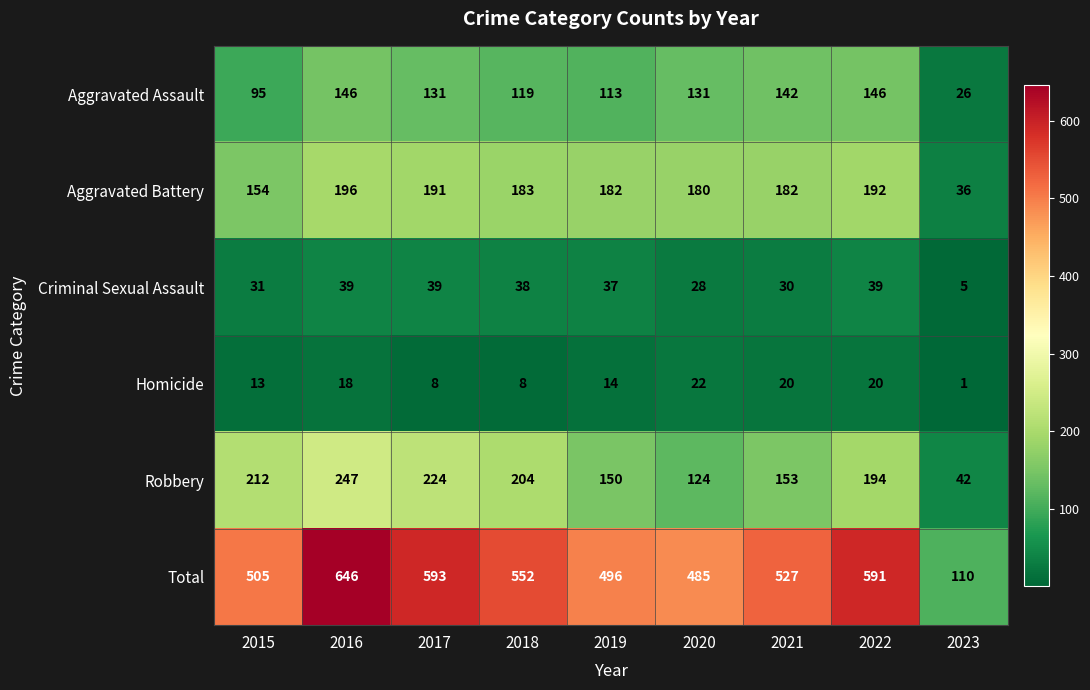

What is the difference between the maximum and minimum values in the Homicide series?

21